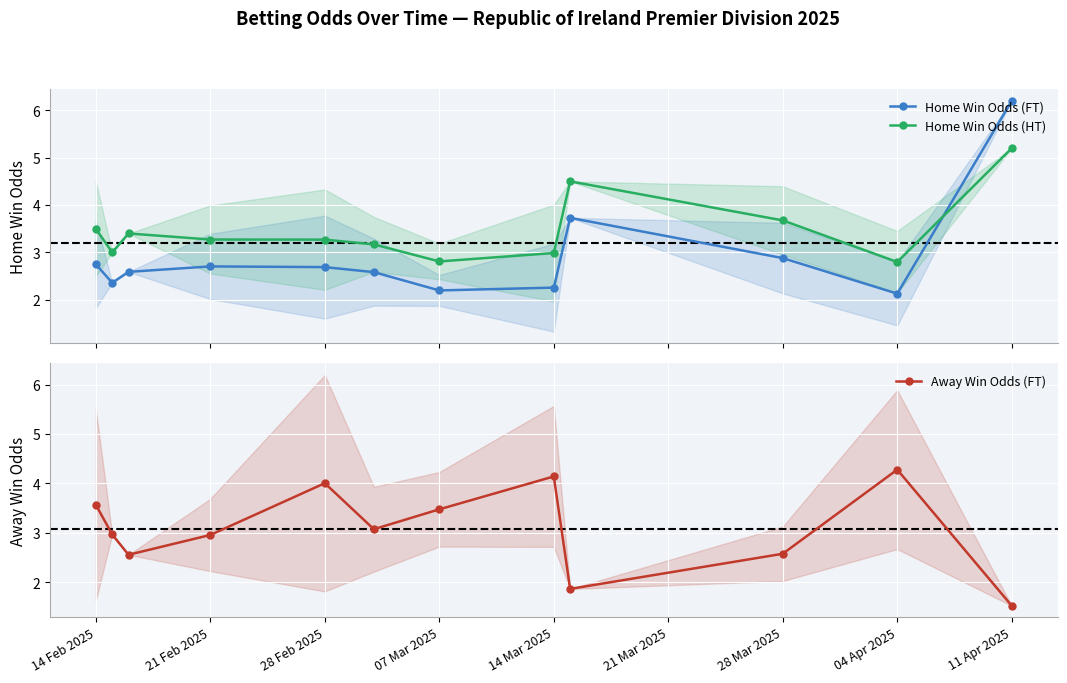

Which series ends up on top after the final intersection of Home Win Odds (FT) and Away Win Odds (FT)?

Home Win Odds (FT)